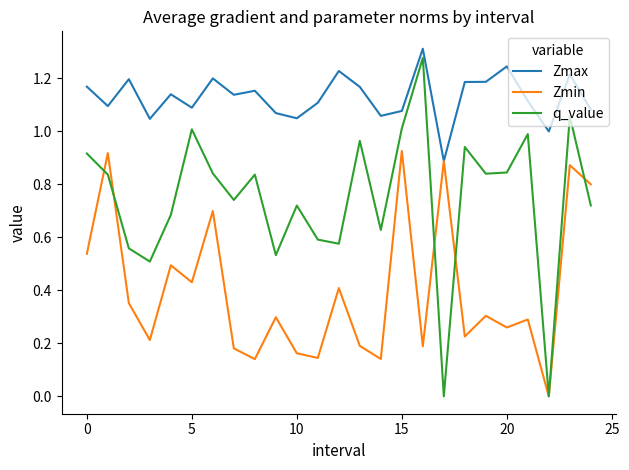

Rank the series by their average value, from highest to lowest.

Zmax, q_value, Zmin